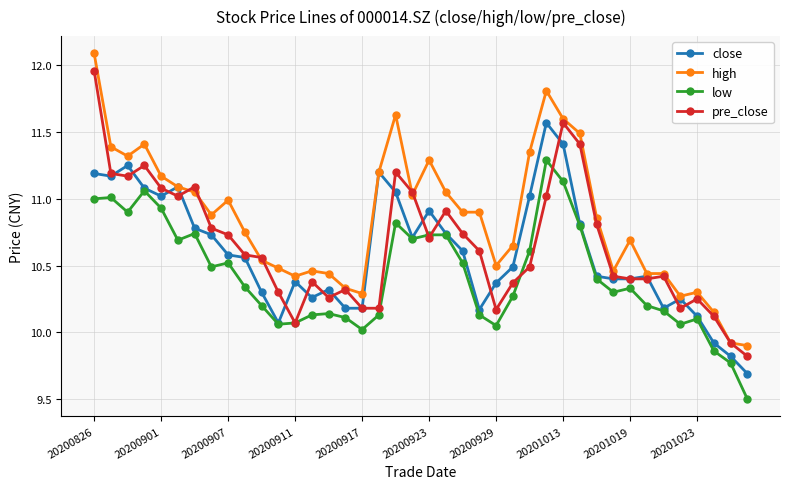

What is the maximum value shown in the chart?

12.1